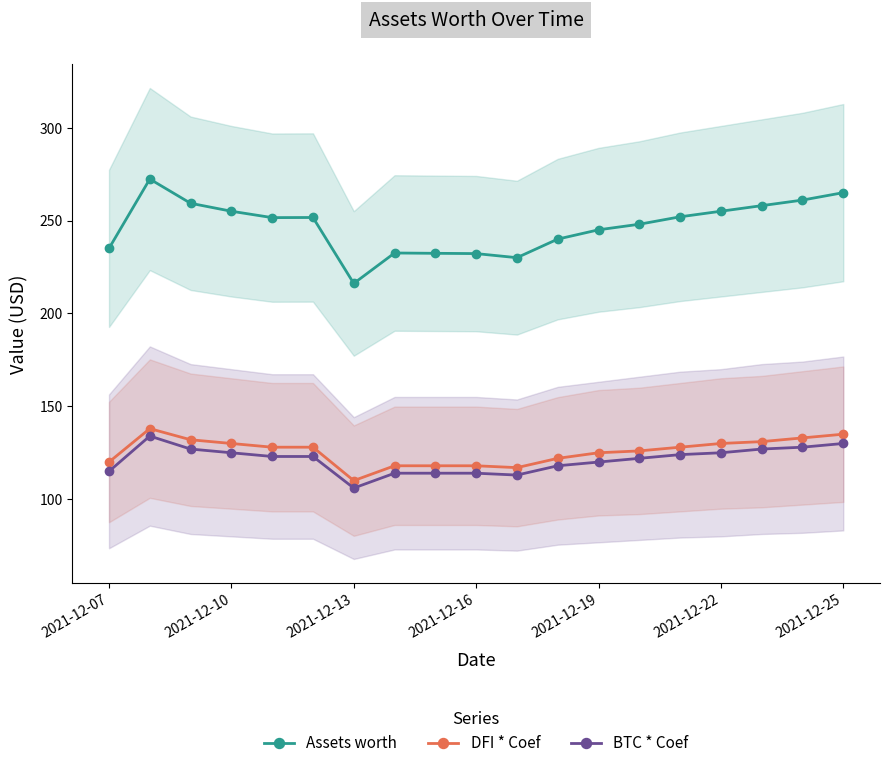

True or false: BTC * Coef has a value of 106.0 at 2021-12-13.

True